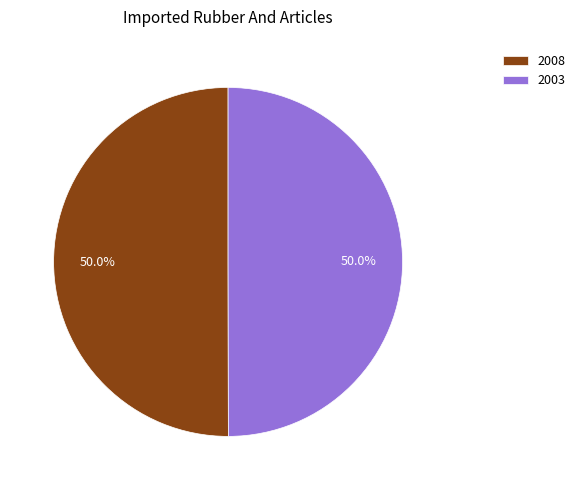

What is the ratio of the value at 2008 to the value at 2003?

1.0